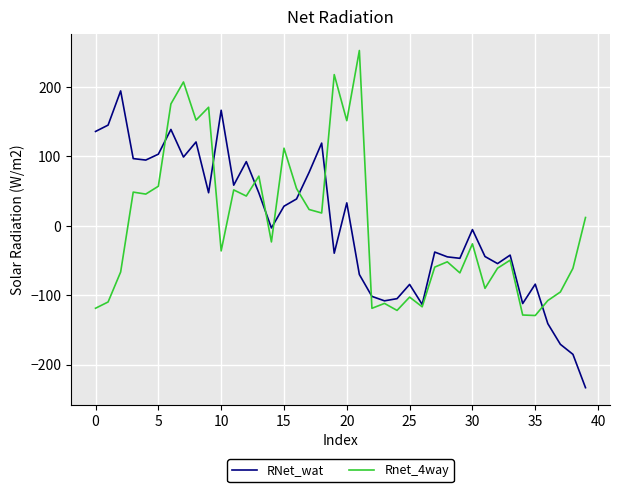

What is the difference between the maximum and minimum values in the Rnet_4way series?

381.6